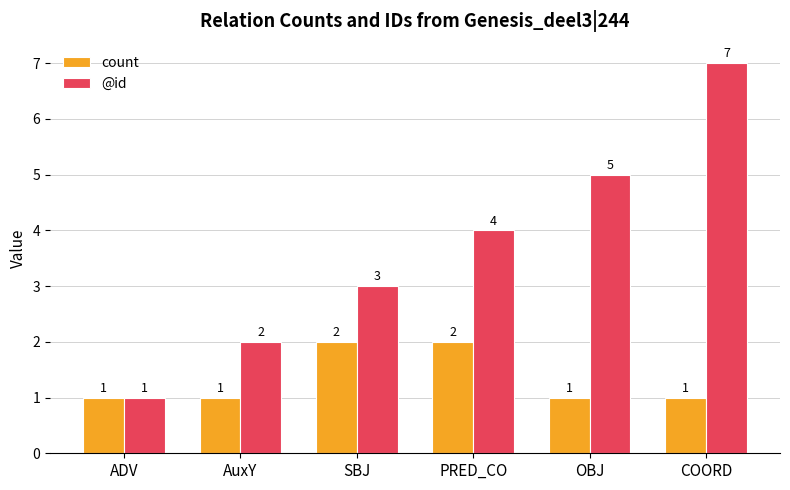

What is the label of the 5th bar from the left?

OBJ